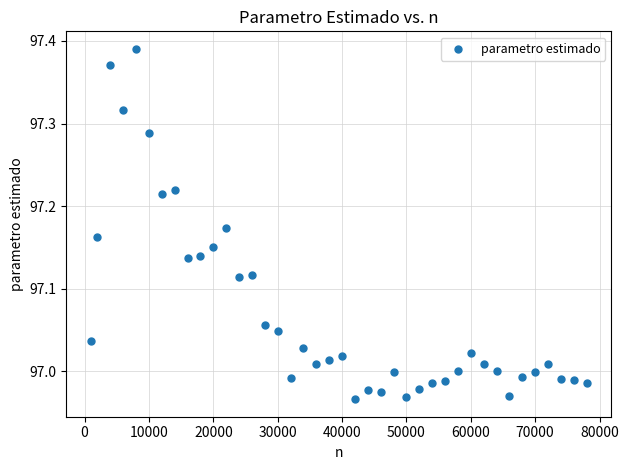

What is the range of X values (max minus min)?

77000.0